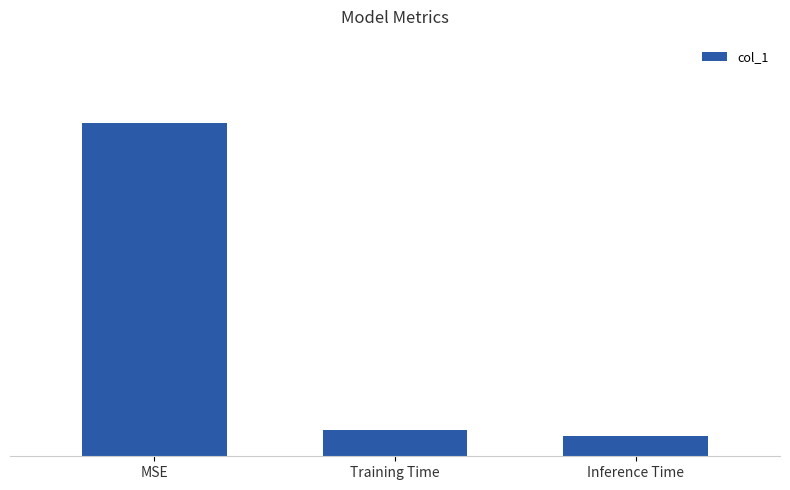

Which label corresponds to the smallest value in the chart?

Inference Time